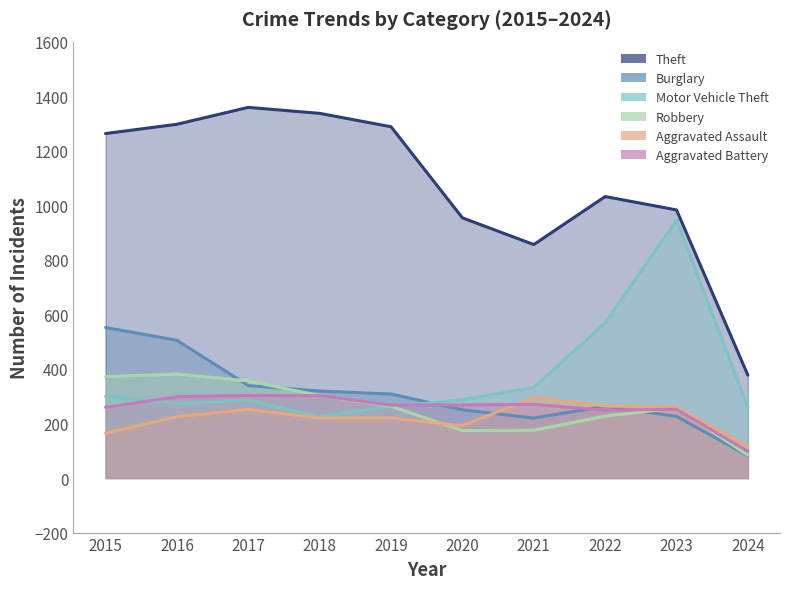

What is the lowest value of the Theft series?

377